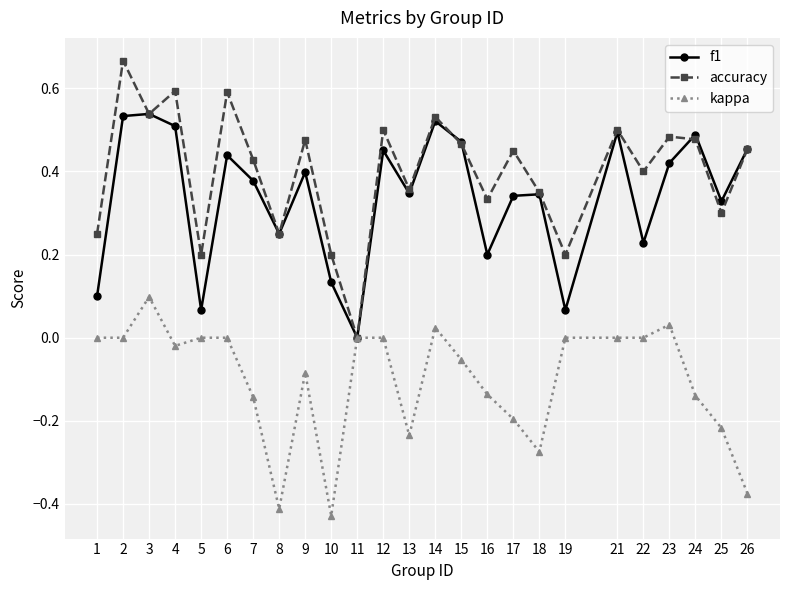

True or false: kappa has more than 1 points higher than both neighbors.

True